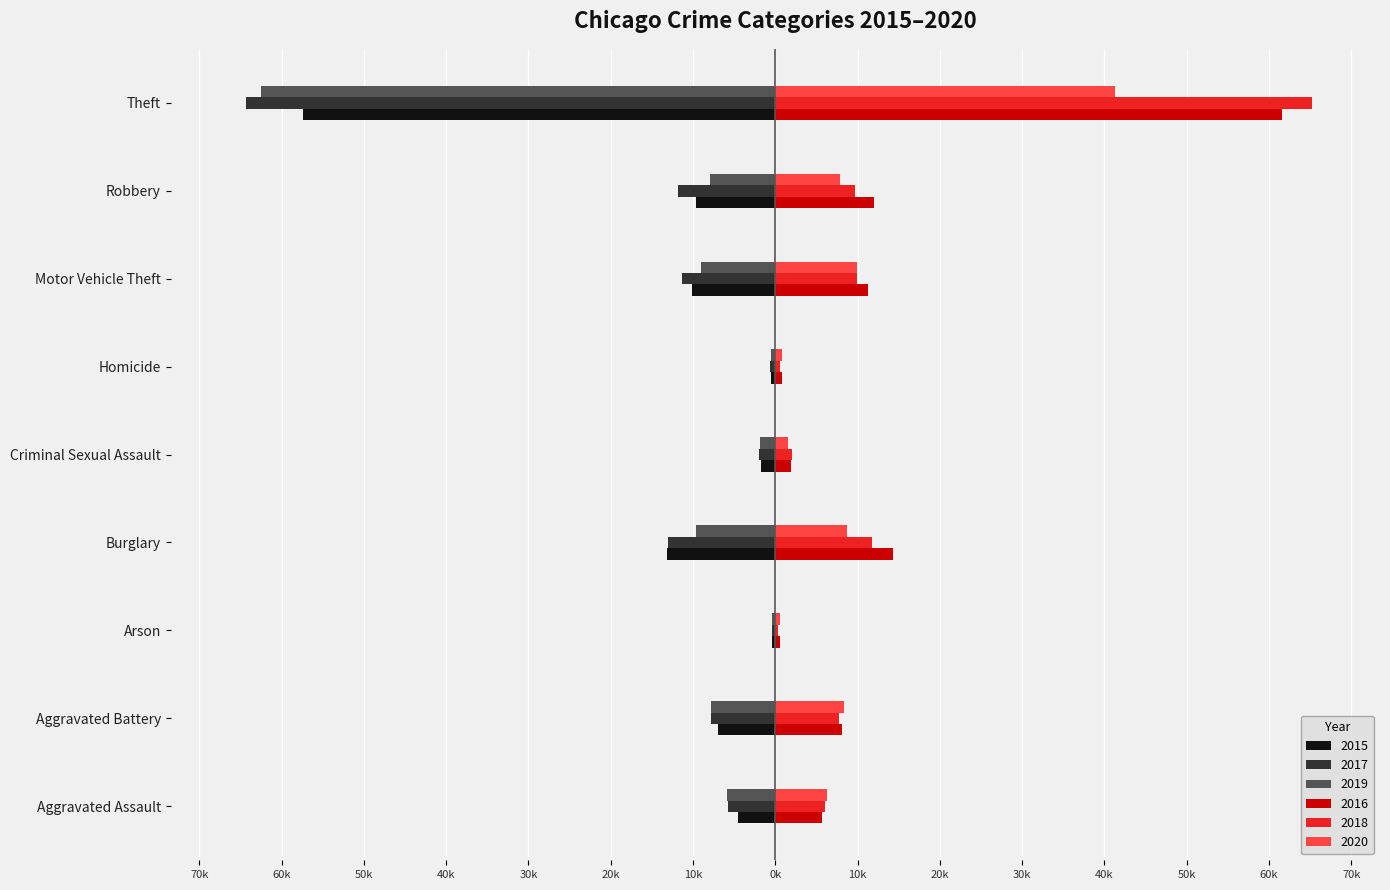

What is the difference between the highest and lowest values at Aggravated Battery?

16179